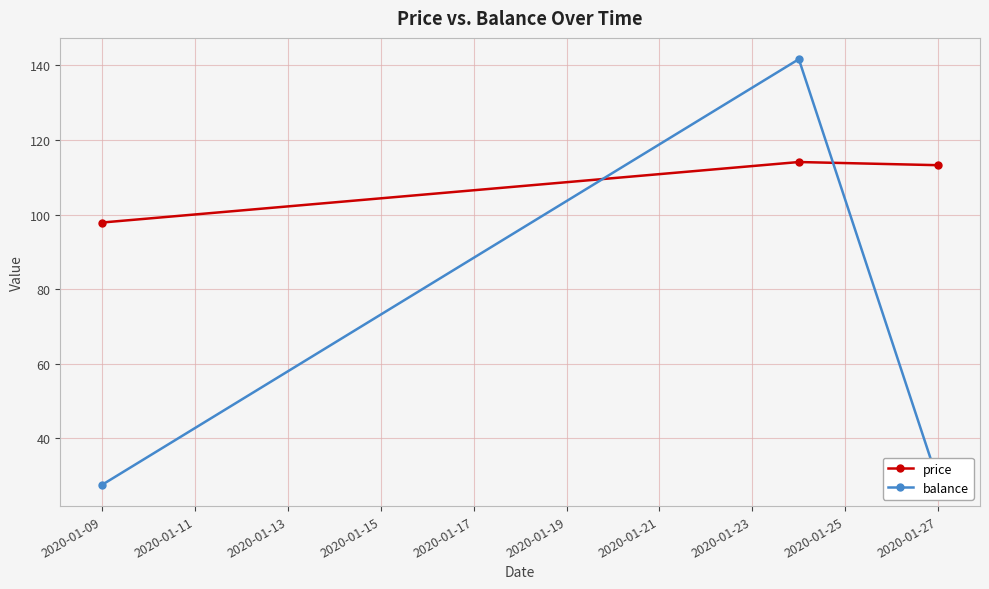

What is the average value of the balance series?

65.9